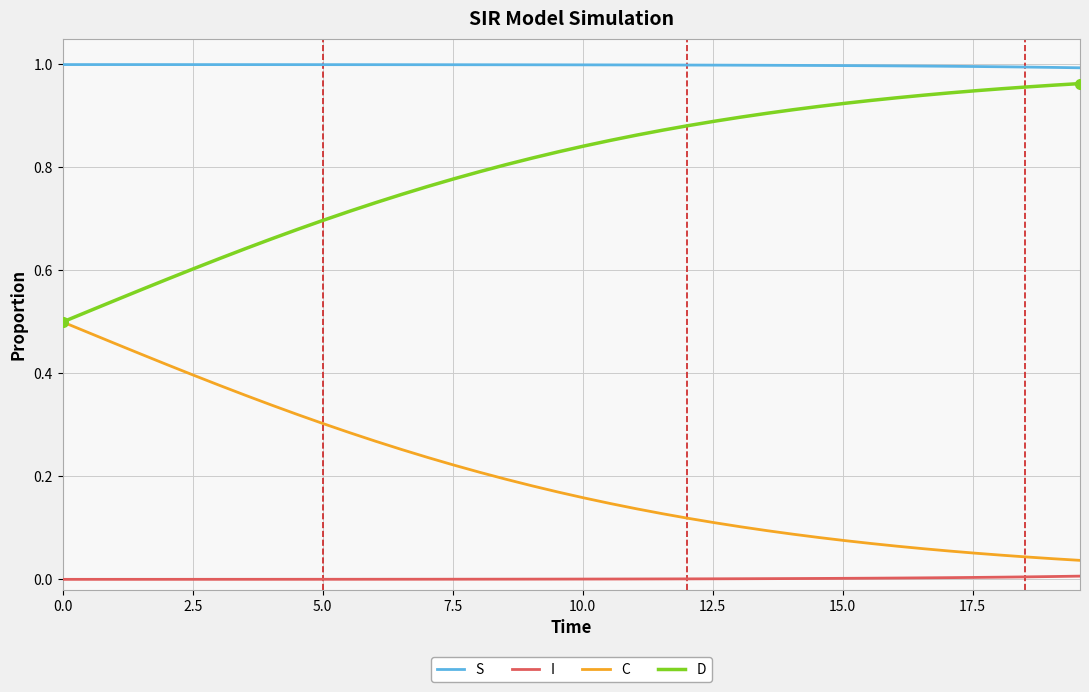

How many lines are shown in the chart?

4